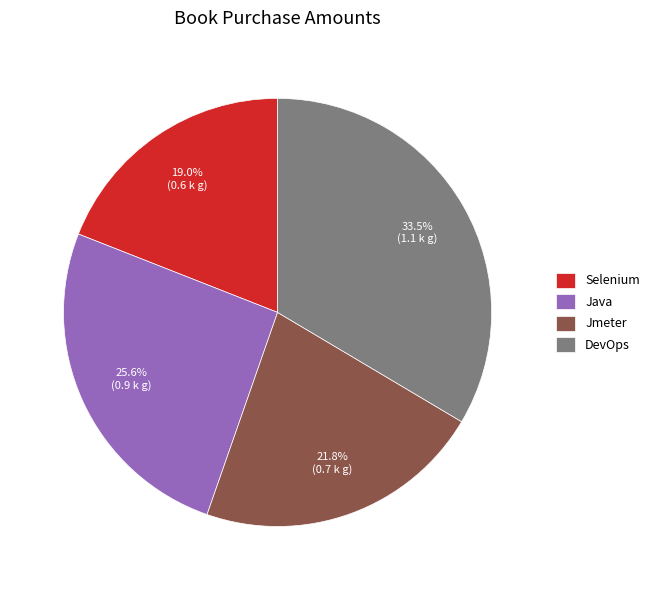

To the nearest percent, what is the average slice percentage?

25%